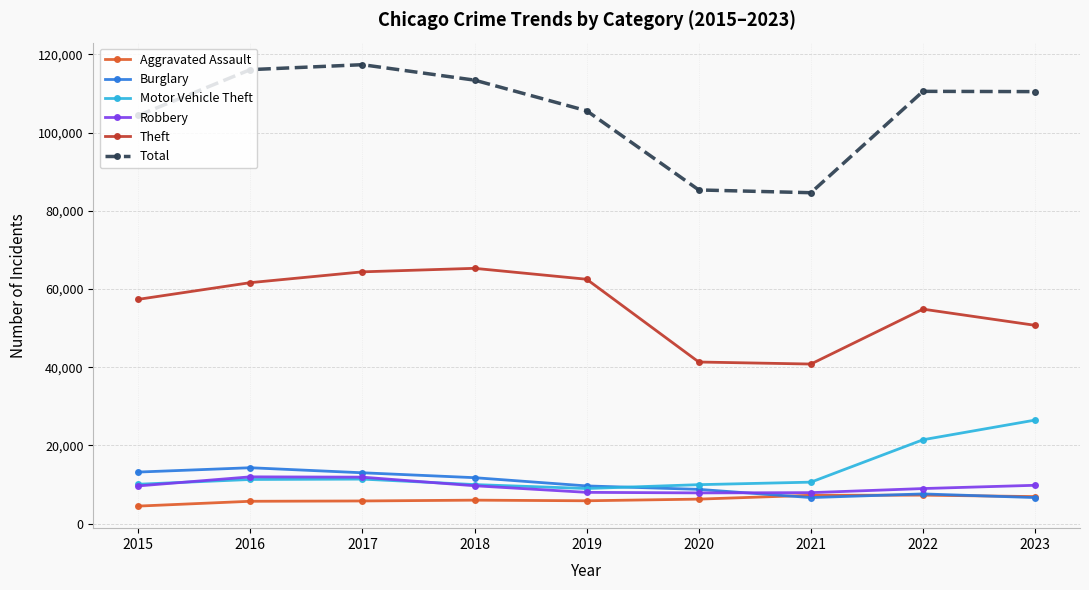

How many categories are shown in the chart?

9